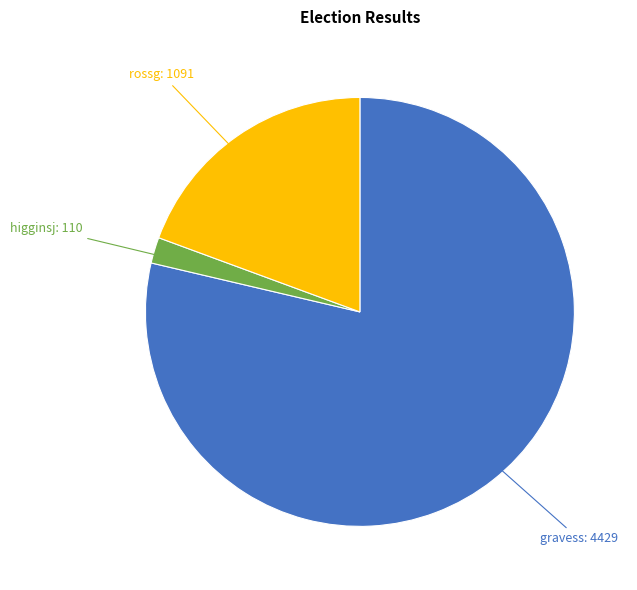

Is there a majority slice in this chart?

Yes